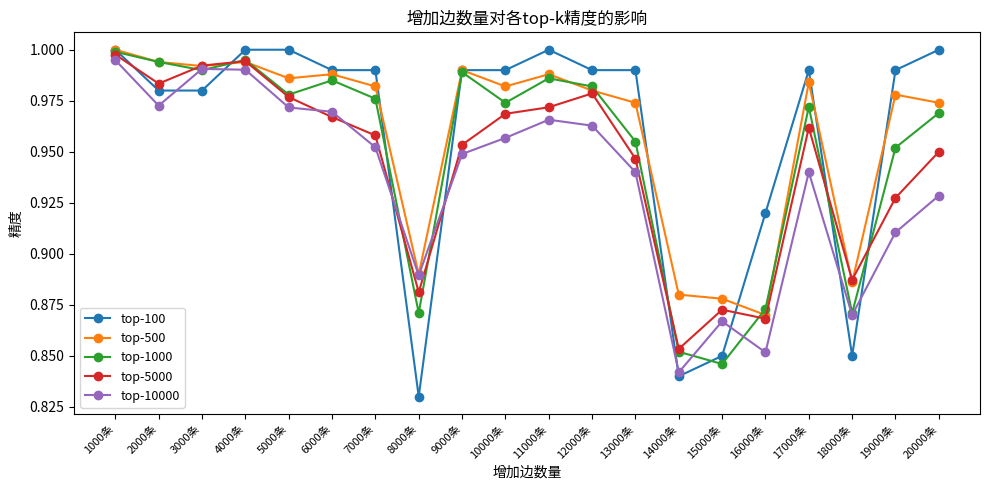

How many intersections are there between top-5000 and top-10000?

4